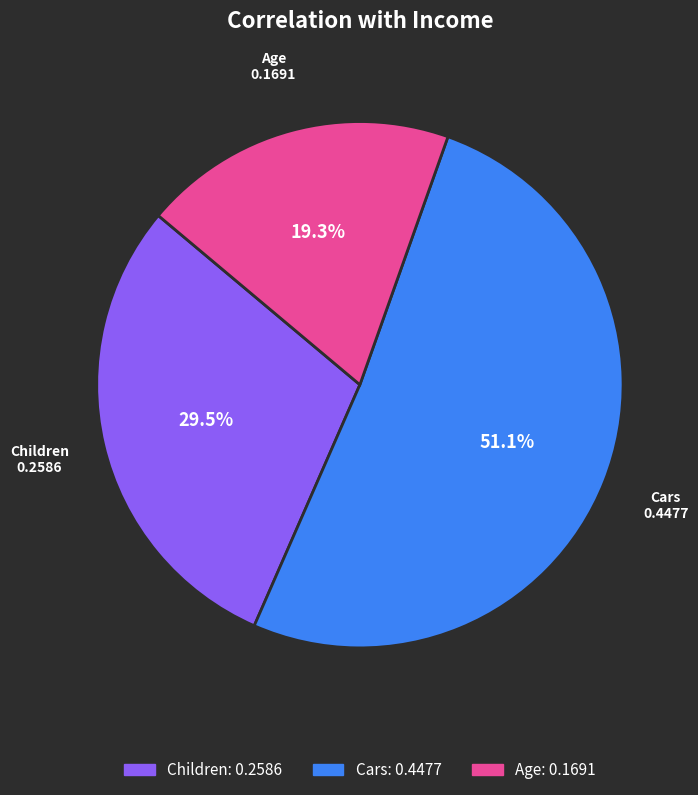

Is there any slice that represents more than half of the pie?

Yes